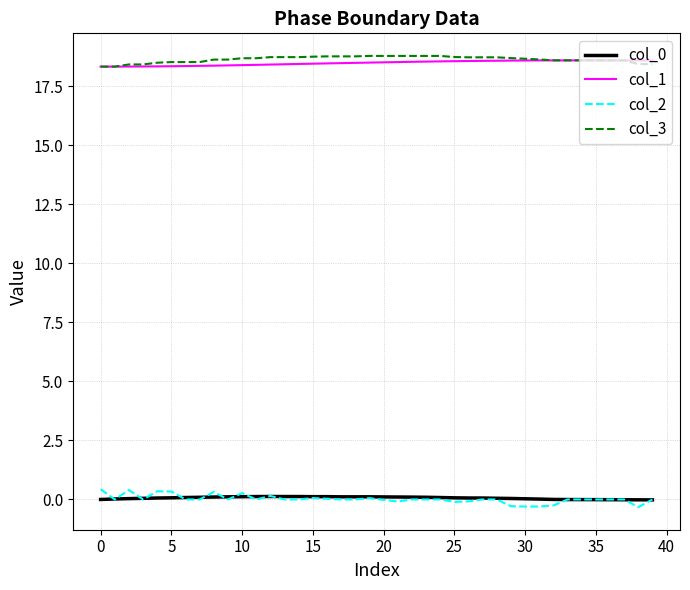

True or false: col_0 and col_1 cross at least once.

False